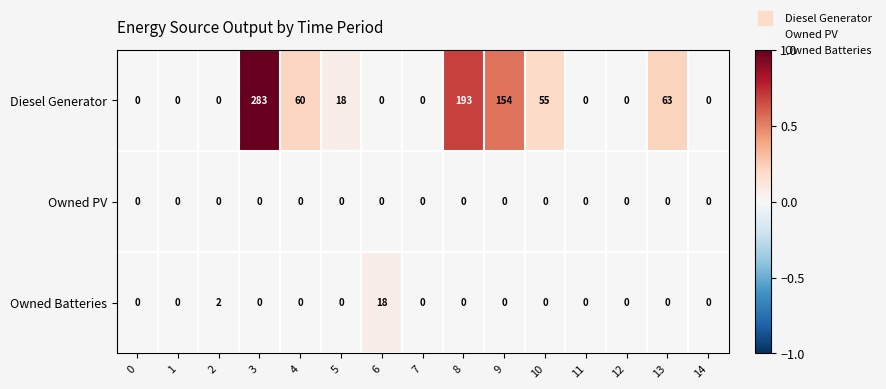

List the series in order of their peak value, lowest first.

Owned PV, Owned Batteries, Diesel Generator